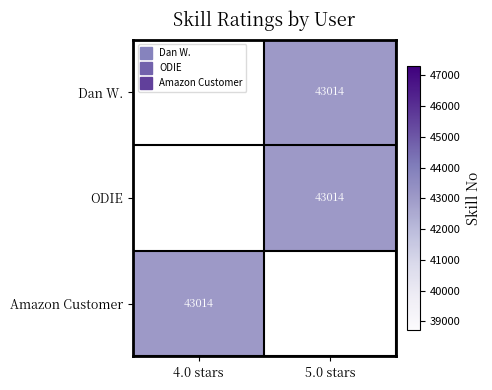

The Amazon Customer series shows 12160.1 at 4.0 stars. True or false?

False